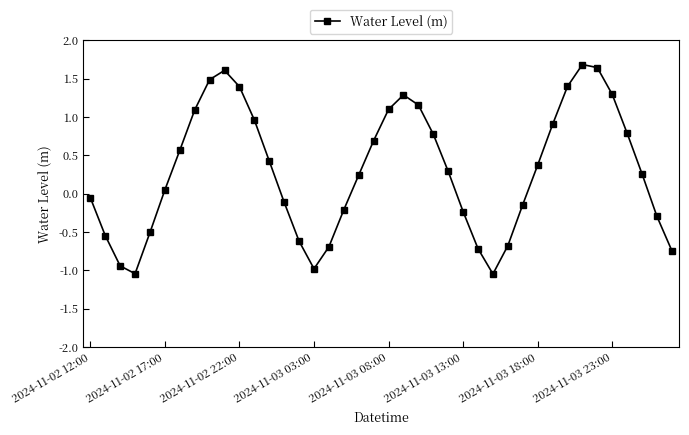

How many interior local peaks (higher than both neighbors) does the data have?

3